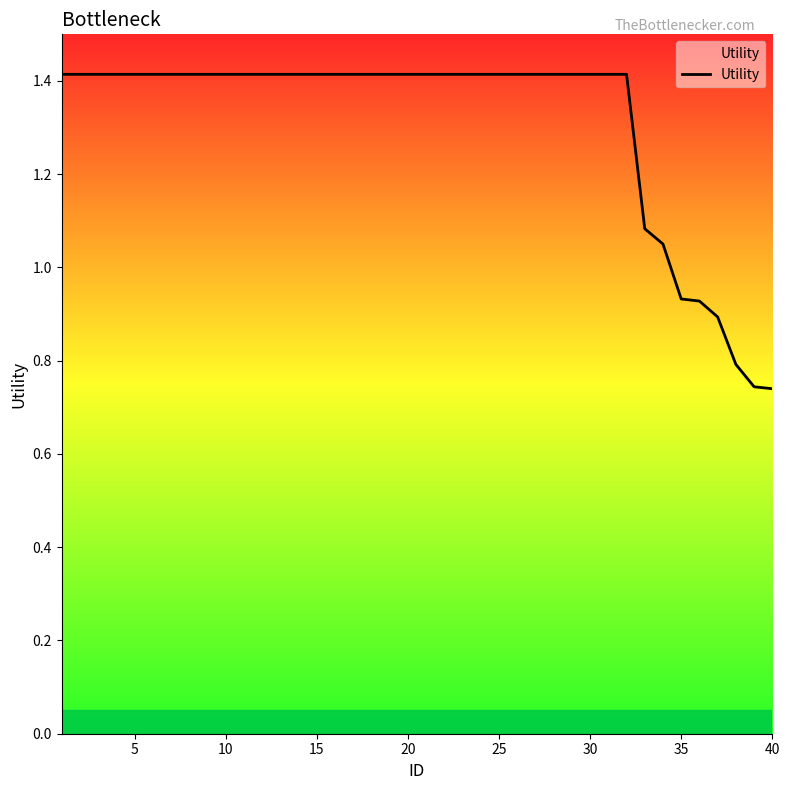

What is the maximum value shown in the chart?

1.4